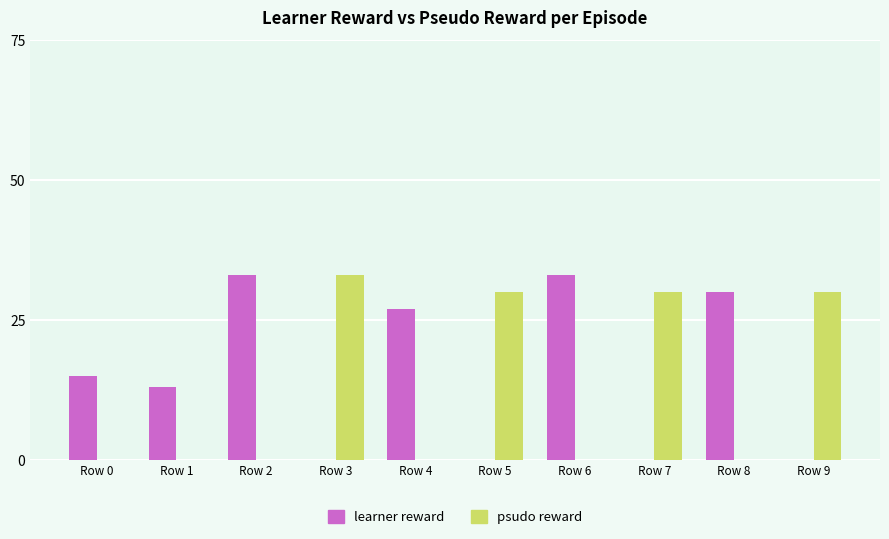

The psudo reward series shows -12 at Row 4. True or false?

False